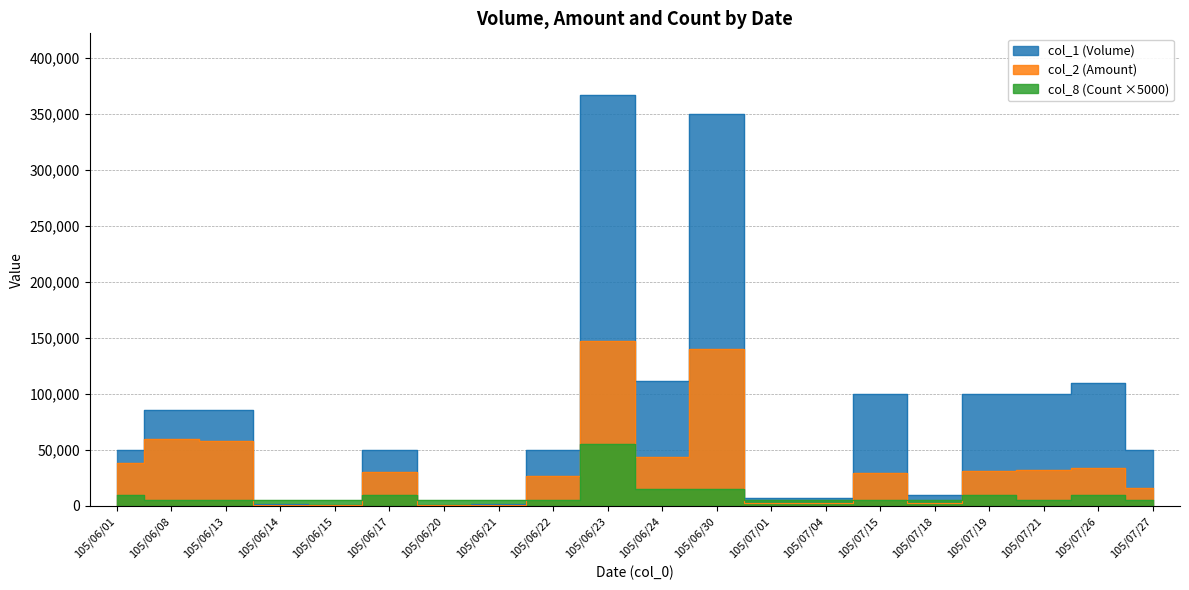

Reading right to left, transcribe all the data shown in this chart.

col_1 (Volume): 105/07/27=50000	105/07/26=110000	105/07/21=100000	105/07/19=100000	105/07/18=10000	105/07/15=100000	105/07/04=7000	105/07/01=7000	105/06/30=350000	105/06/24=112000	105/06/23=367000	105/06/22=50000	105/06/21=2000	105/06/20=1000	105/06/17=50000	105/06/15=1000	105/06/14=2000	105/06/13=86000	105/06/08=86000	105/06/01=50000
col_2 (Amount): 105/07/27=16000	105/07/26=34100	105/07/21=32000	105/07/19=31500	105/07/18=3000	105/07/15=29000	105/07/04=2940	105/07/01=2730	105/06/30=140000	105/06/24=43480	105/06/23=147310	105/06/22=26500	105/06/21=1080	105/06/20=550	105/06/17=30000	105/06/15=620	105/06/14=1300	105/06/13=57620	105/06/08=60200	105/06/01=38500
col_8 (Count): 105/07/27=5000	105/07/26=10000	105/07/21=5000	105/07/19=10000	105/07/18=5000	105/07/15=5000	105/07/04=5000	105/07/01=5000	105/06/30=15000	105/06/24=15000	105/06/23=55000	105/06/22=5000	105/06/21=5000	105/06/20=5000	105/06/17=10000	105/06/15=5000	105/06/14=5000	105/06/13=5000	105/06/08=5000	105/06/01=10000